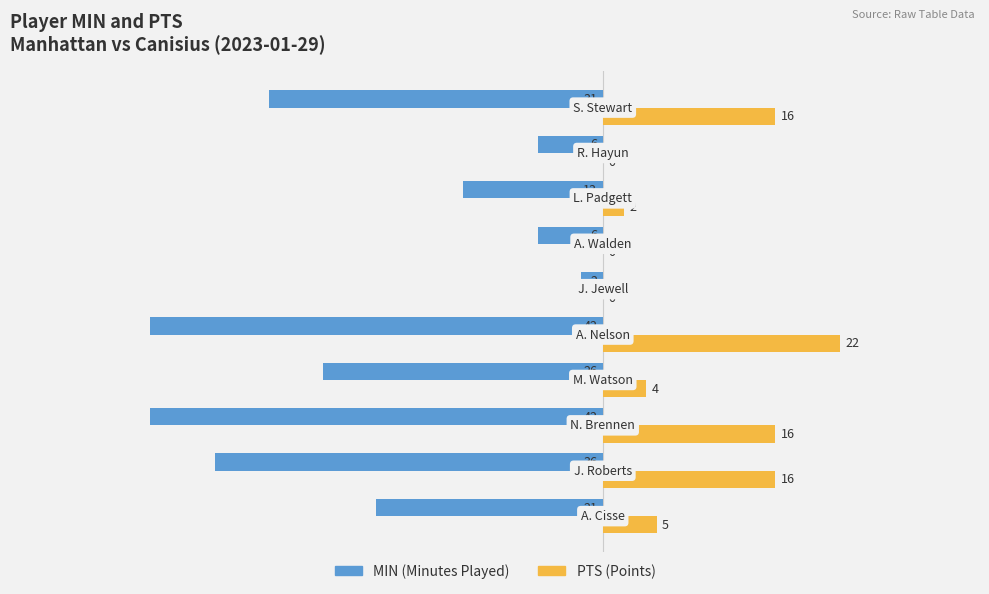

What is the maximum value shown in the chart?

22